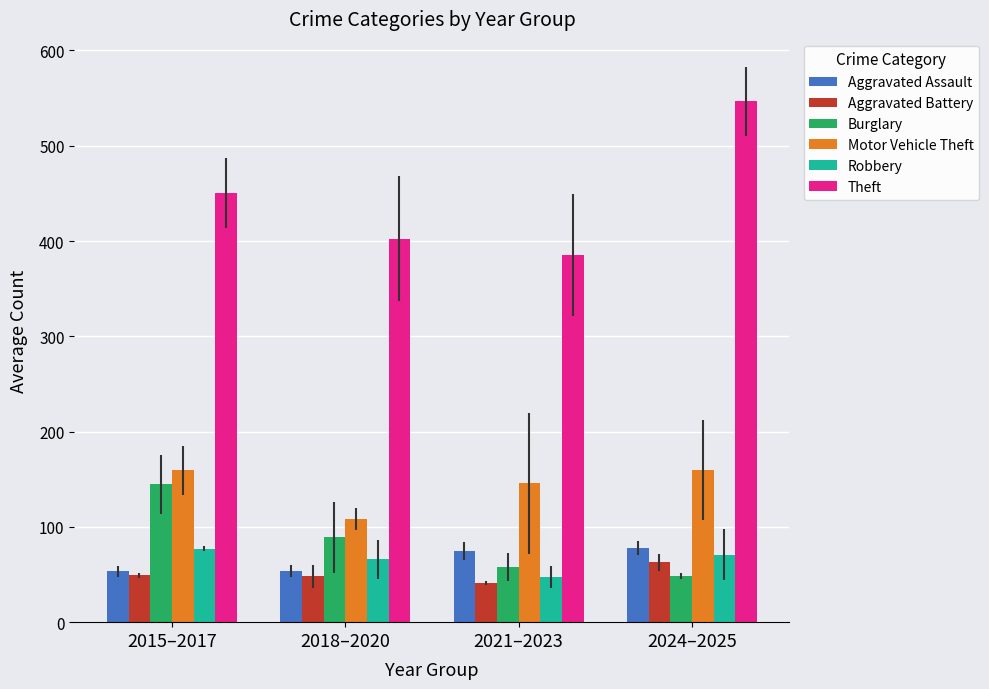

Where is Burglary nearest to the value 96?

2018–2020